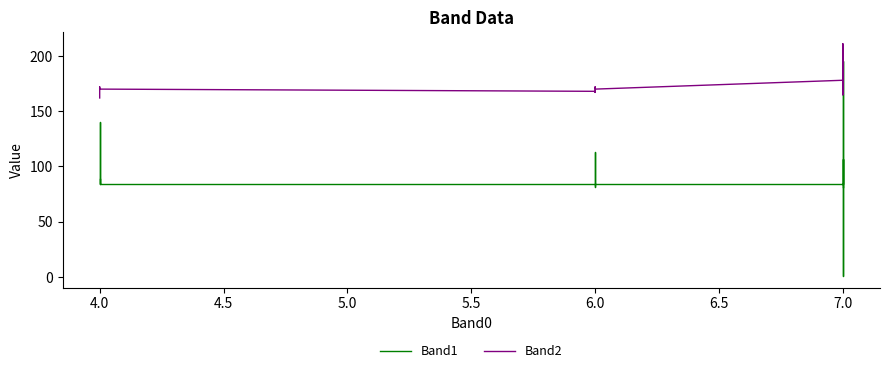

Rank the series by their maximum value, from lowest to highest.

Band1, Band2